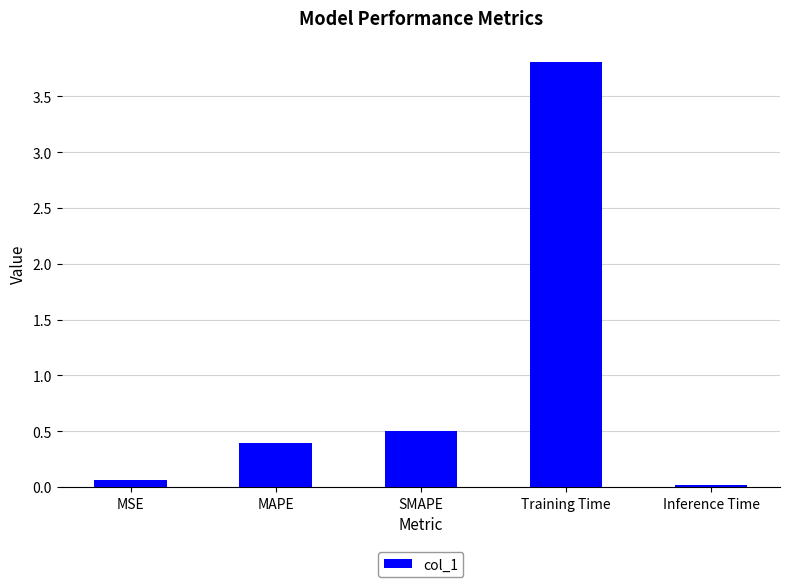

What is the average value?

1.0